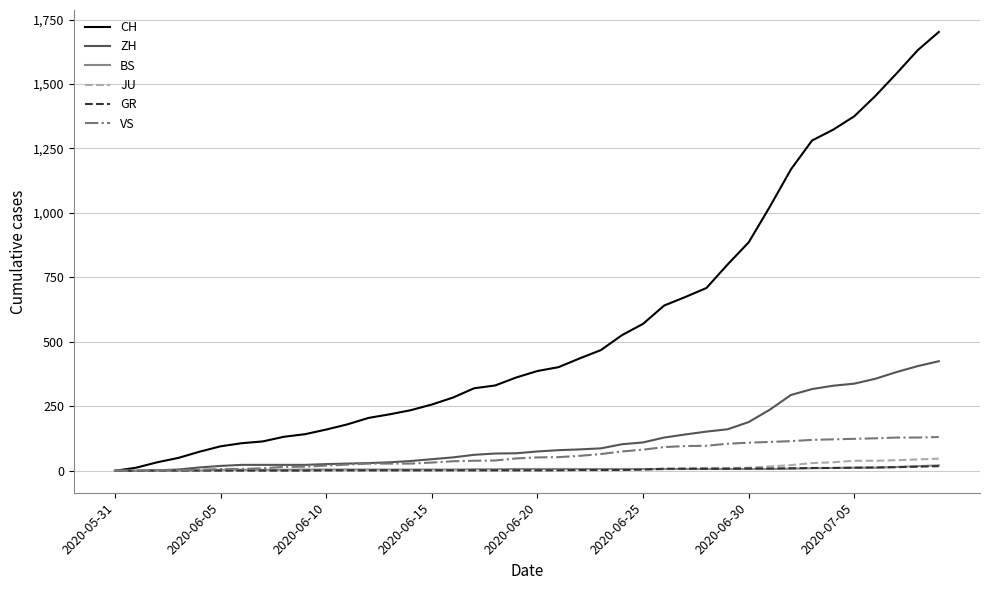

What is the maximum value shown in the chart?

1702